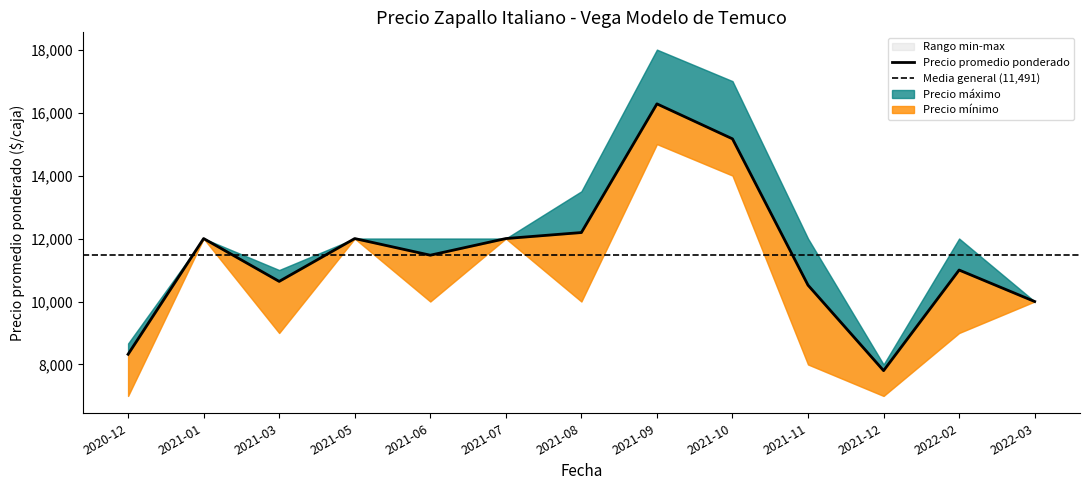

Reading right to left, what are all the values shown in this chart?

Precio promedio ponderado: 10000	11000	7805	10519	15167	16278	12191	12000	11471	12000	10639	12000	8324
Precio maximo: 10000	12000	8000	12000	17000	18000	13500	12000	12000	12000	11000	12000	8667
Precio minimo: 10000	9000	7000	8000	14000	15000	10000	12000	10000	12000	9000	12000	7000